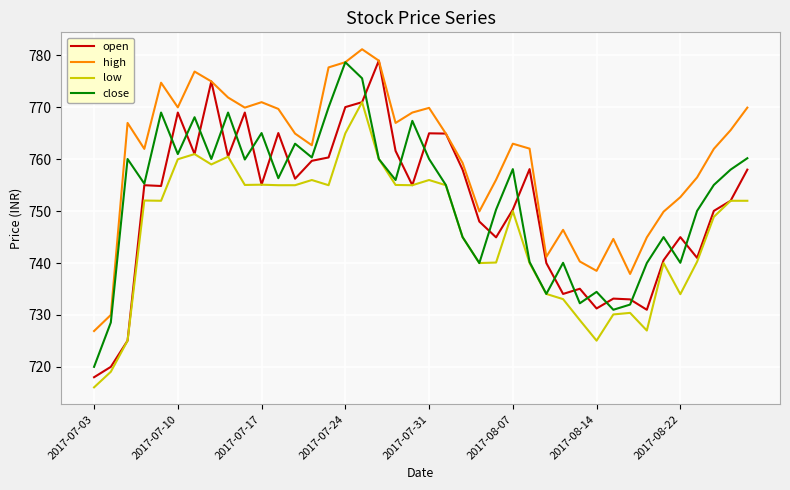

Which series has the largest range (max minus min)?

open